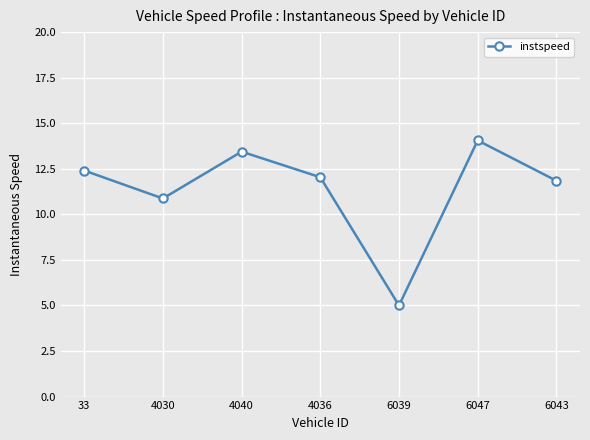

How many series are shown in this chart?

1